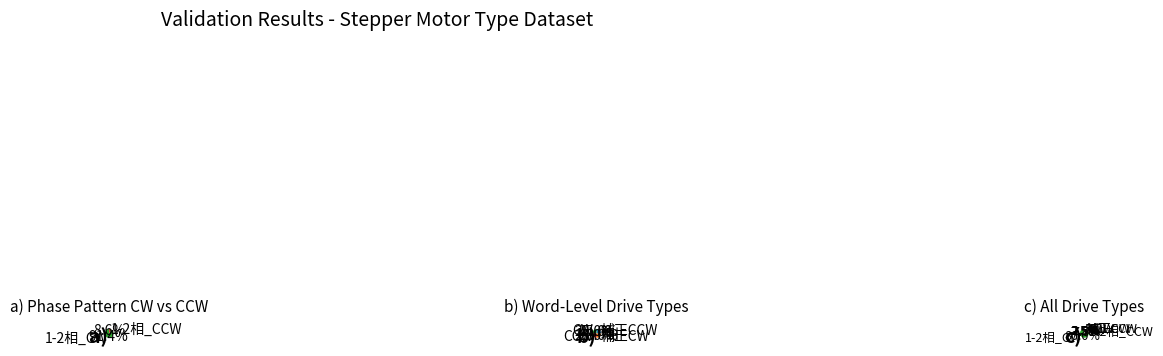

What percentage do 1-2相_CW and 補正CCW together represent?

88.9%